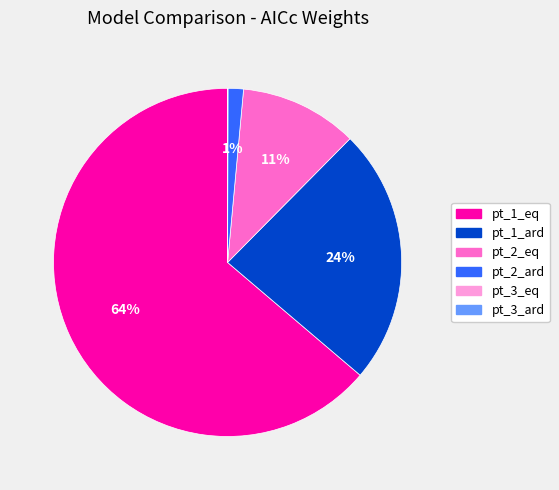

Is the sum of pt_2_eq and pt_1_ard greater than half?

No